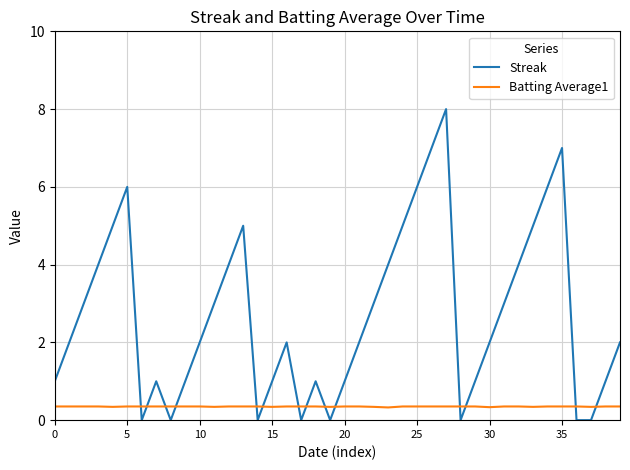

Which series has the largest range (max minus min)?

Streak